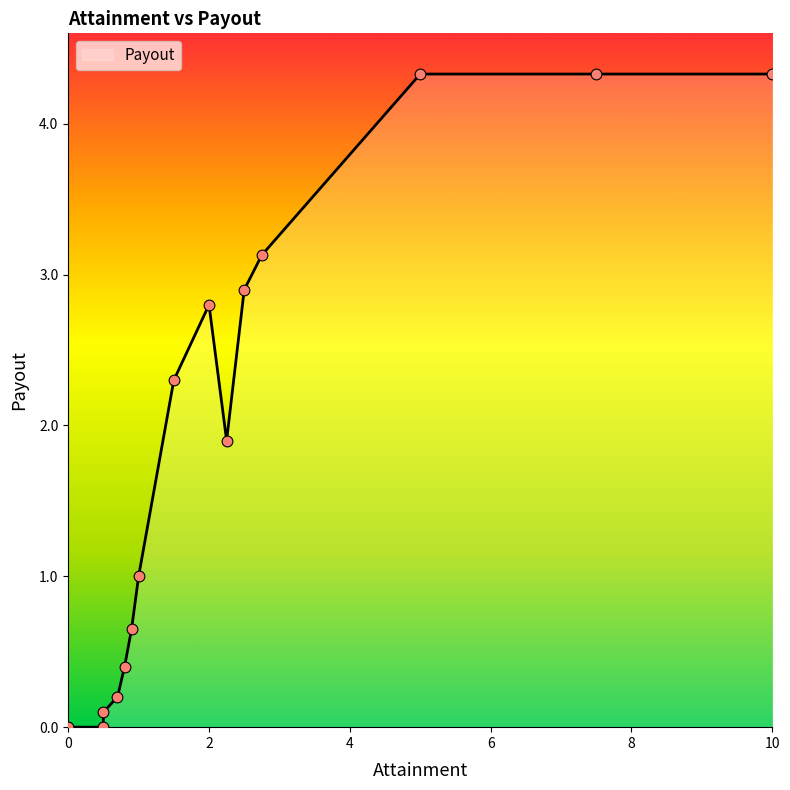

What is the difference between the maximum and minimum values?

4.3